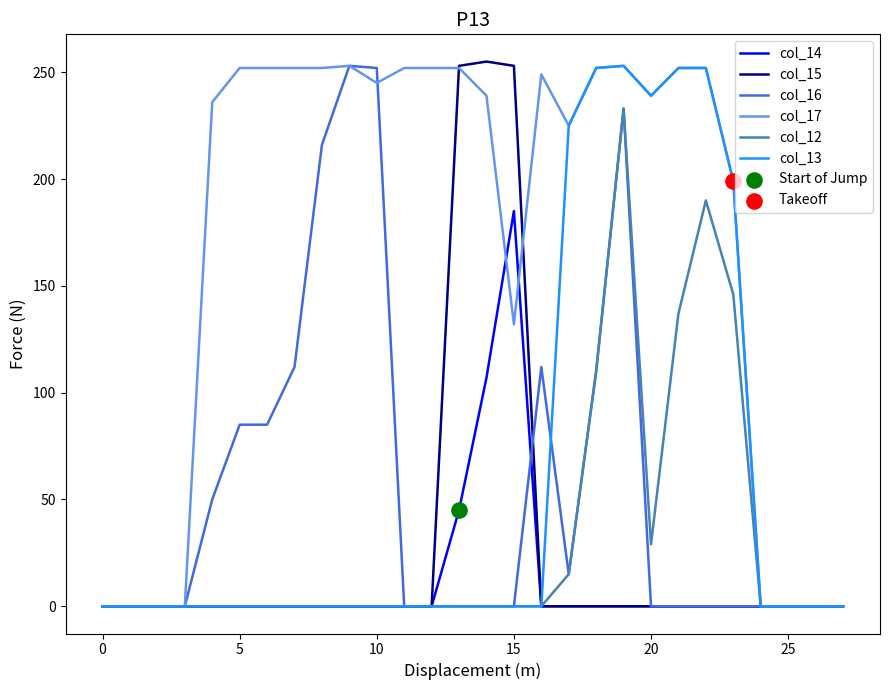

Which series has the largest total across all categories?

col_17